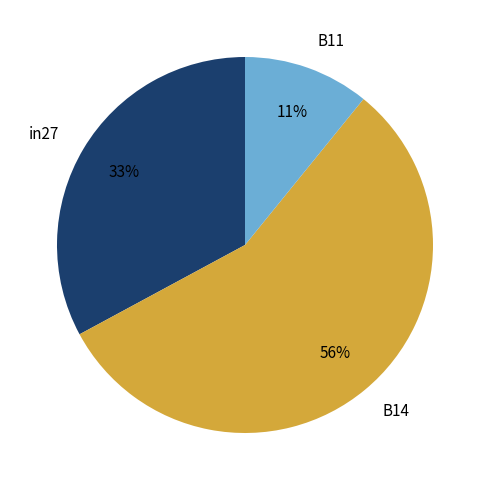

Between in27 and B14, which is larger?

B14